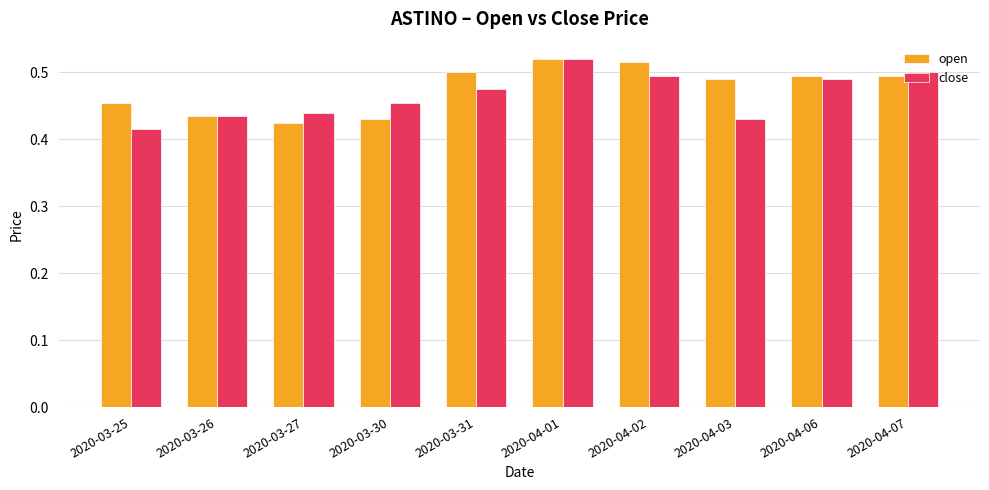

At how many categories does at least one series exceed 0?

10